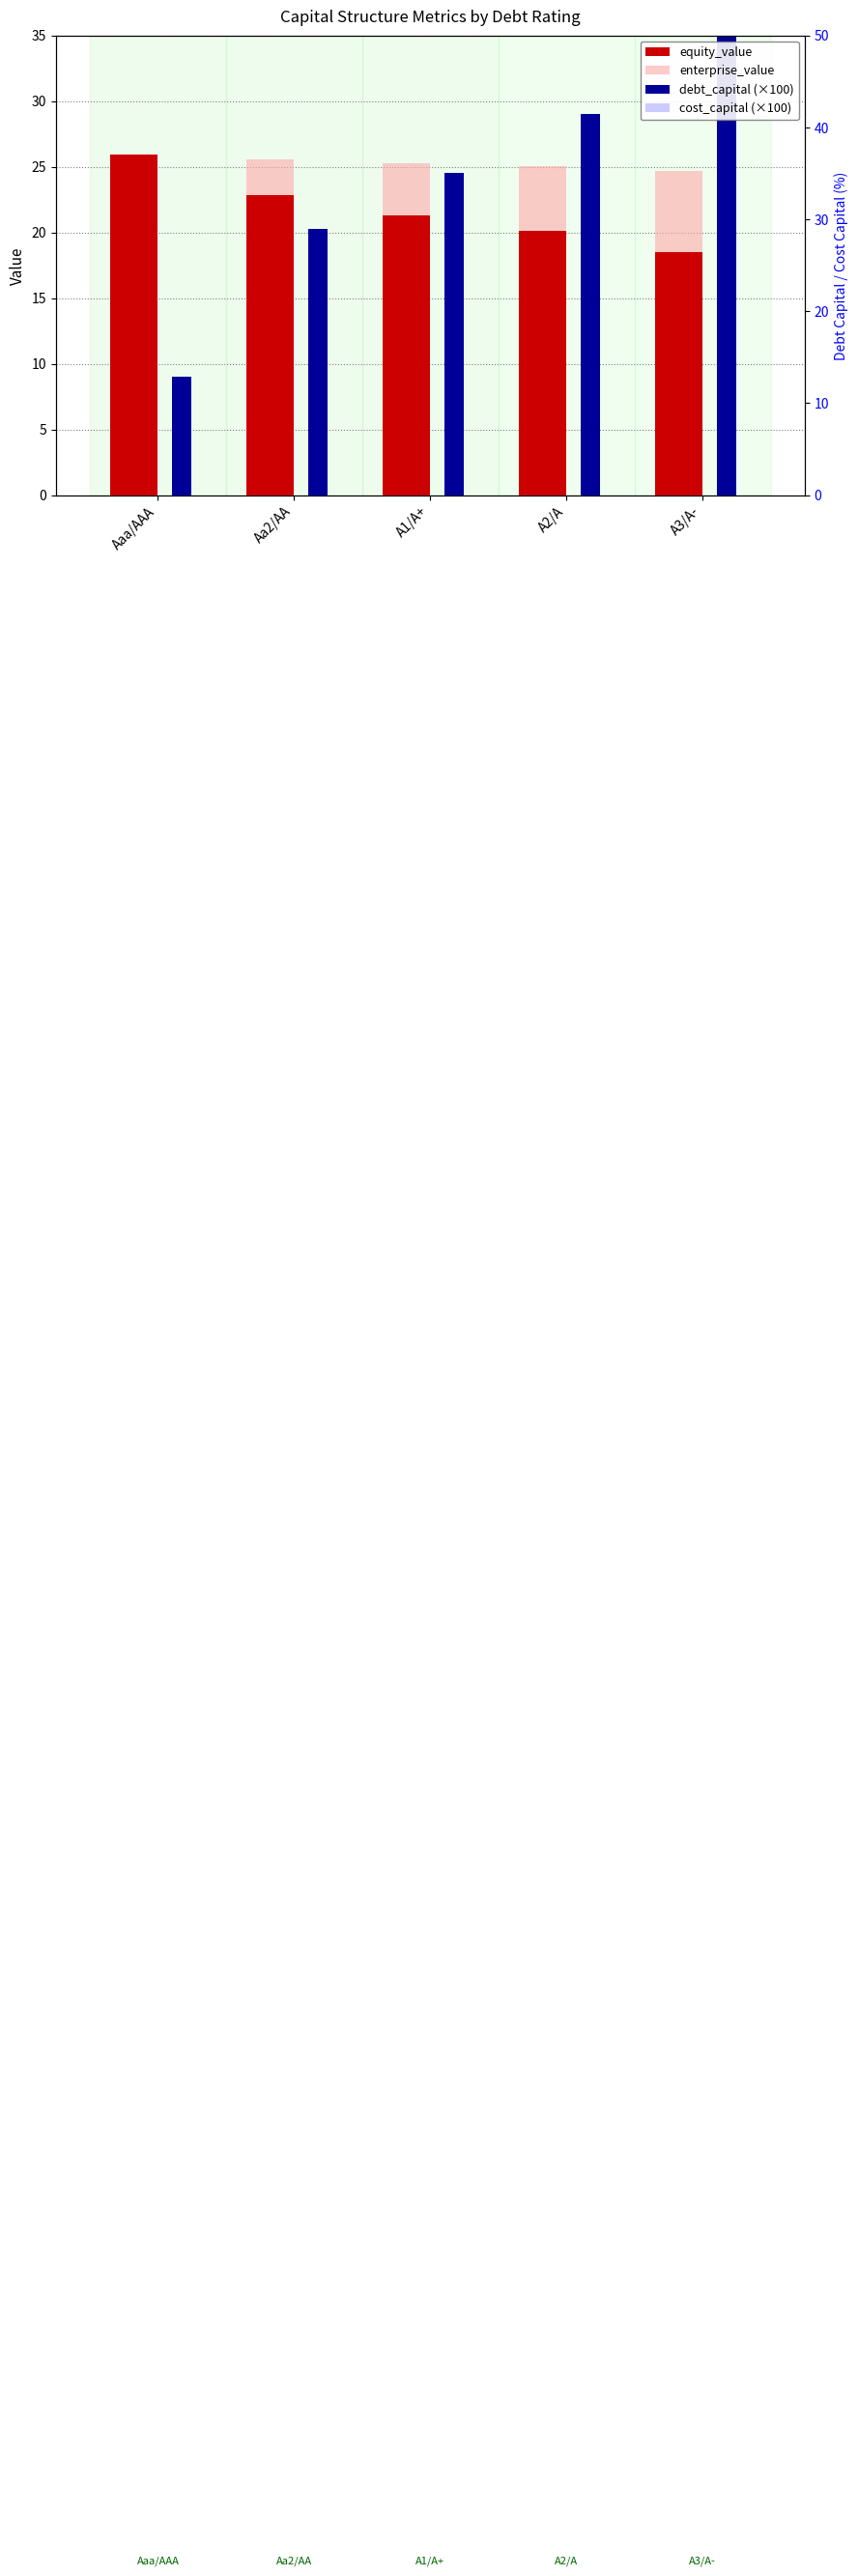

Reading left to right, extract all data points from this chart.

equity_value: 25.9	22.9	21.3	20.1	18.5
enterprise_value: 25.7	25.6	25.3	25.0	24.6
debt_capital (×100): 9.0	20.2	24.5	29.0	35.5
cost_capital (×100): 6.4	6.5	6.5	6.6	6.7